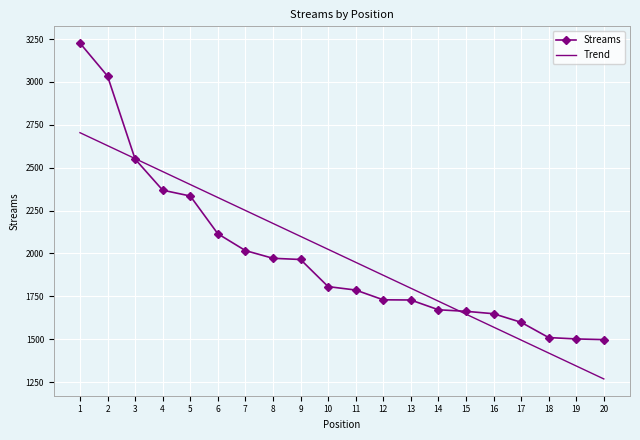

Is the value of Streams at 9 greater than the value of Trend at 1?

No